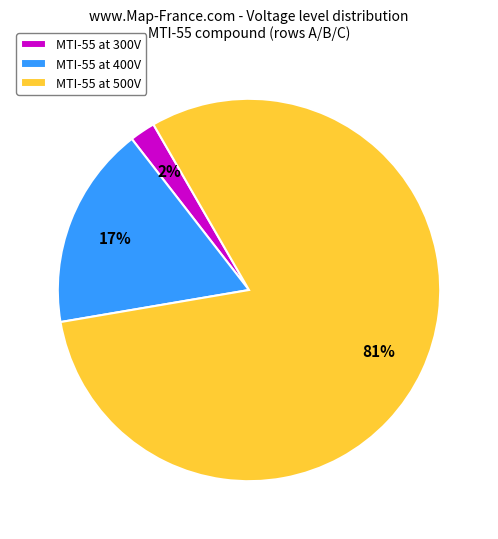

Rank the categories by value from highest to lowest.

MTI-55 at 500V, MTI-55 at 400V, MTI-55 at 300V